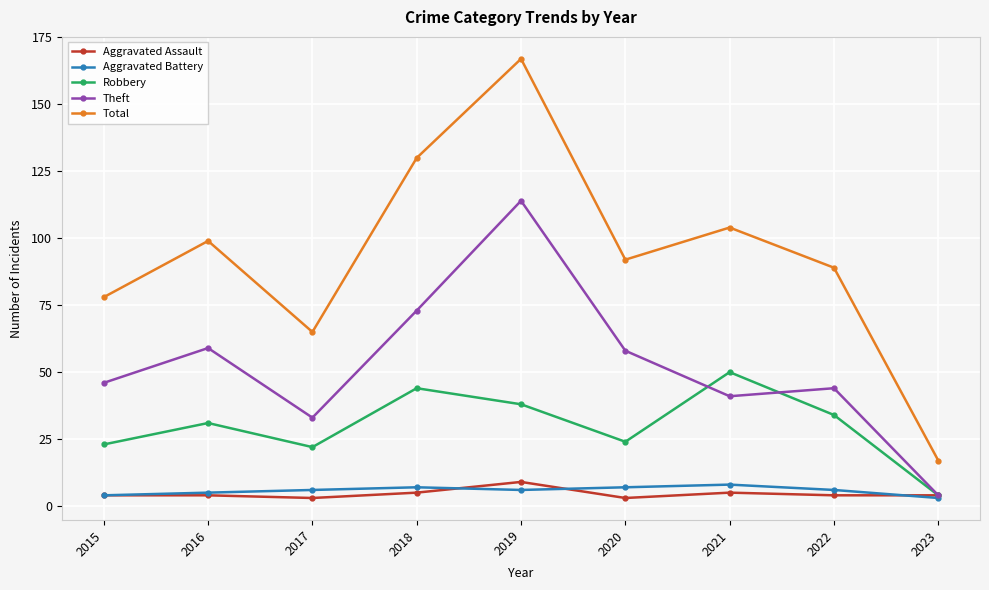

What is the spread (max minus min) of values at 2018?

125